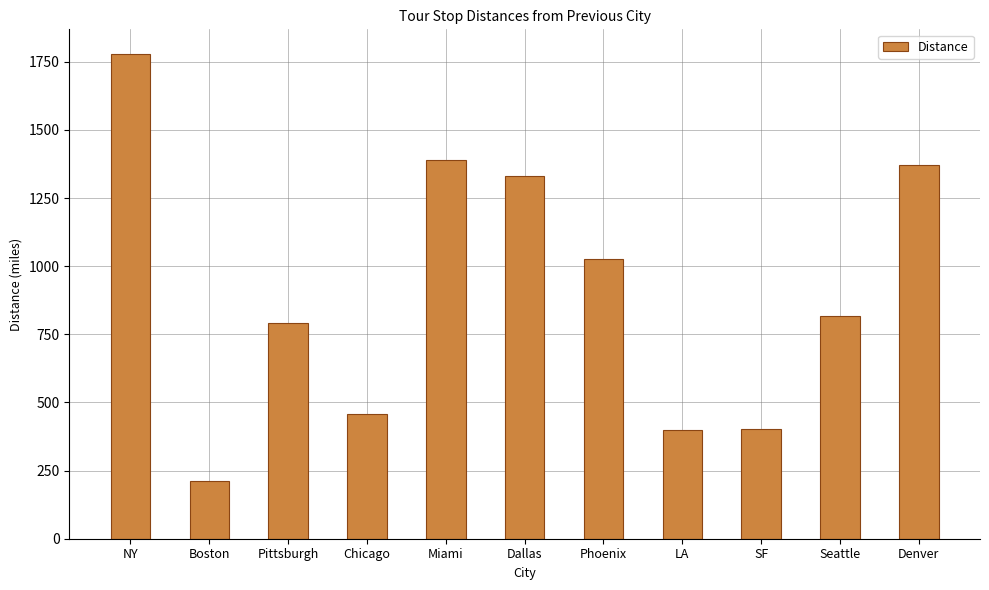

What is the label of the 8th bar from the left?

LA